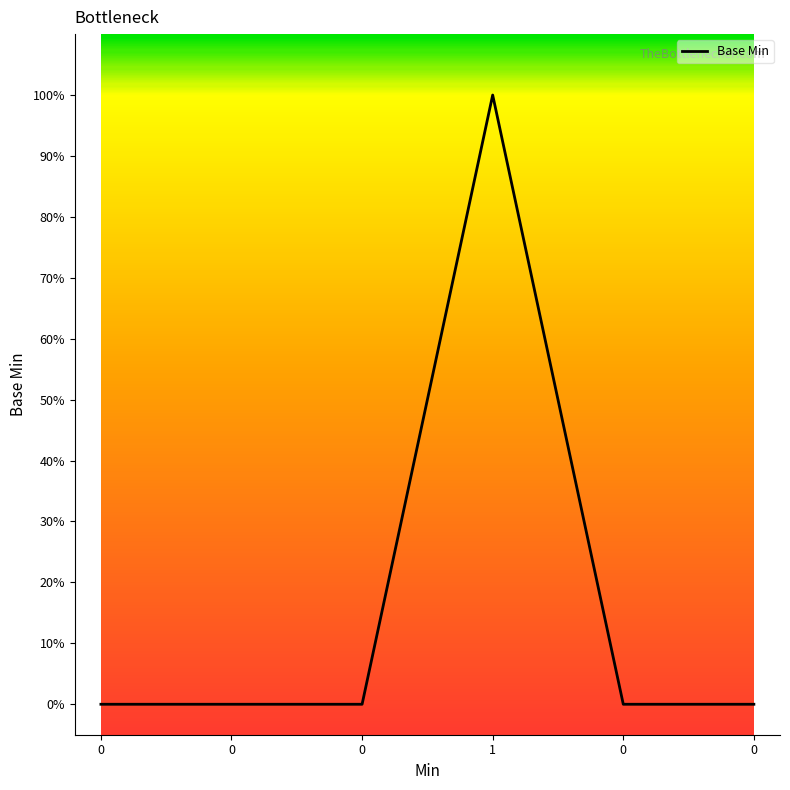

What is the greatest value displayed?

1